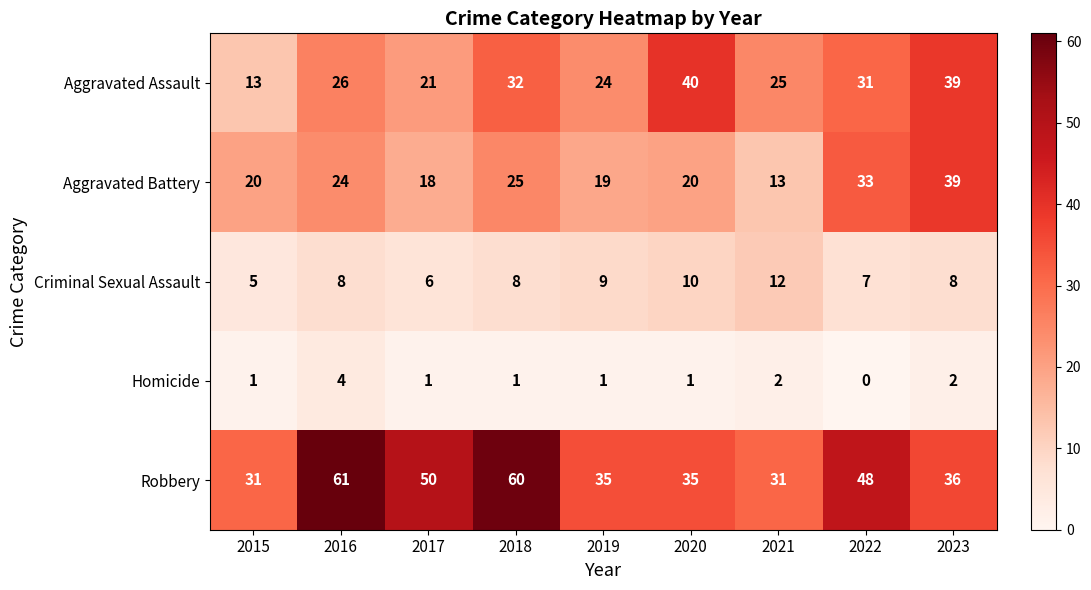

At which label does Criminal Sexual Assault reach its peak?

2021